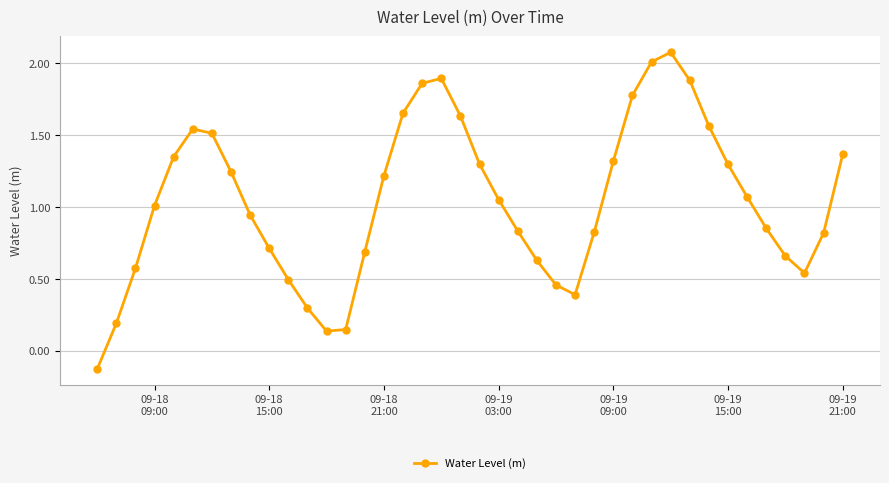

What is the maximum value shown in the chart?

2.1